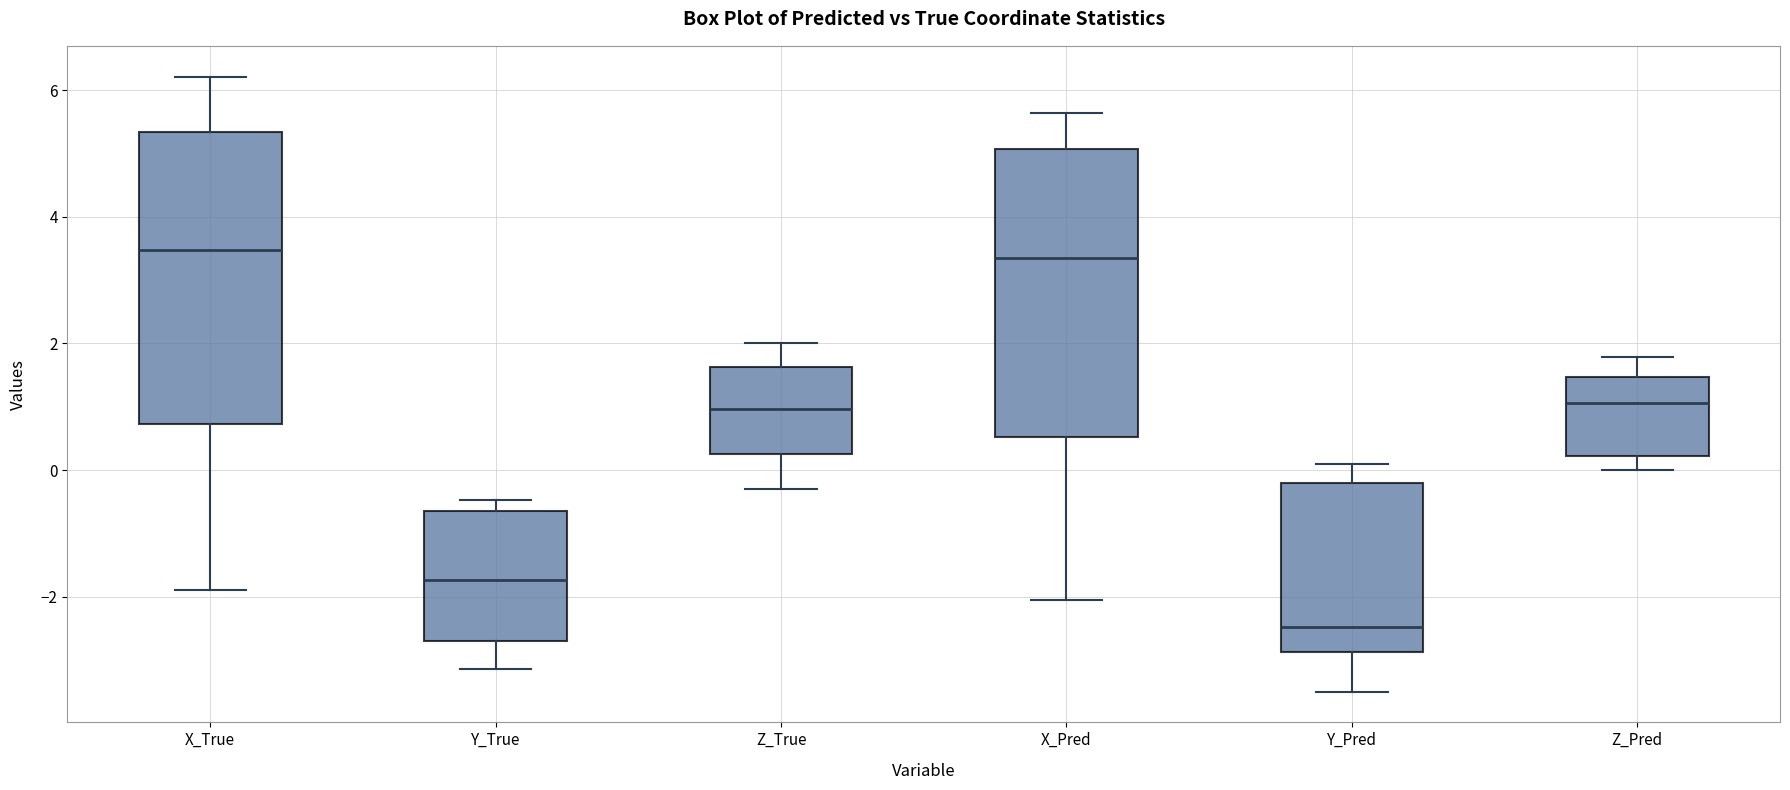

Which box has the lowest median line?

Y_Pred